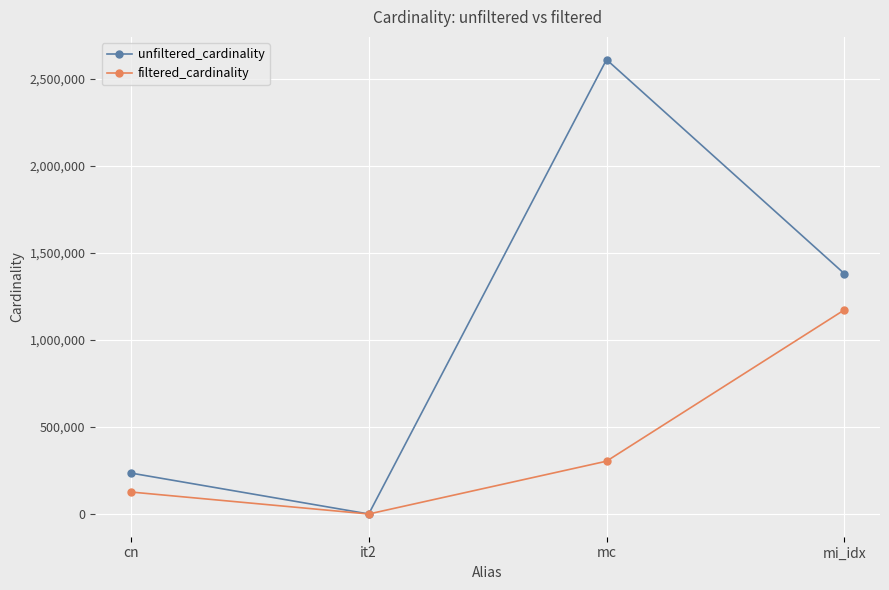

Is this an area chart (filled region under the line)?

No